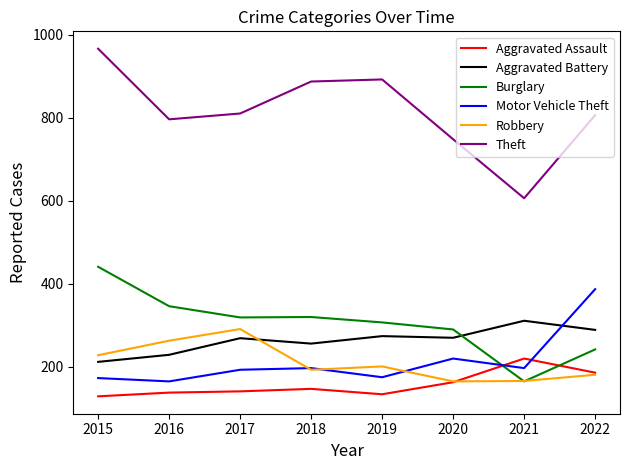

List the series in order of their peak value, highest first.

Theft, Burglary, Motor Vehicle Theft, Aggravated Battery, Robbery, Aggravated Assault